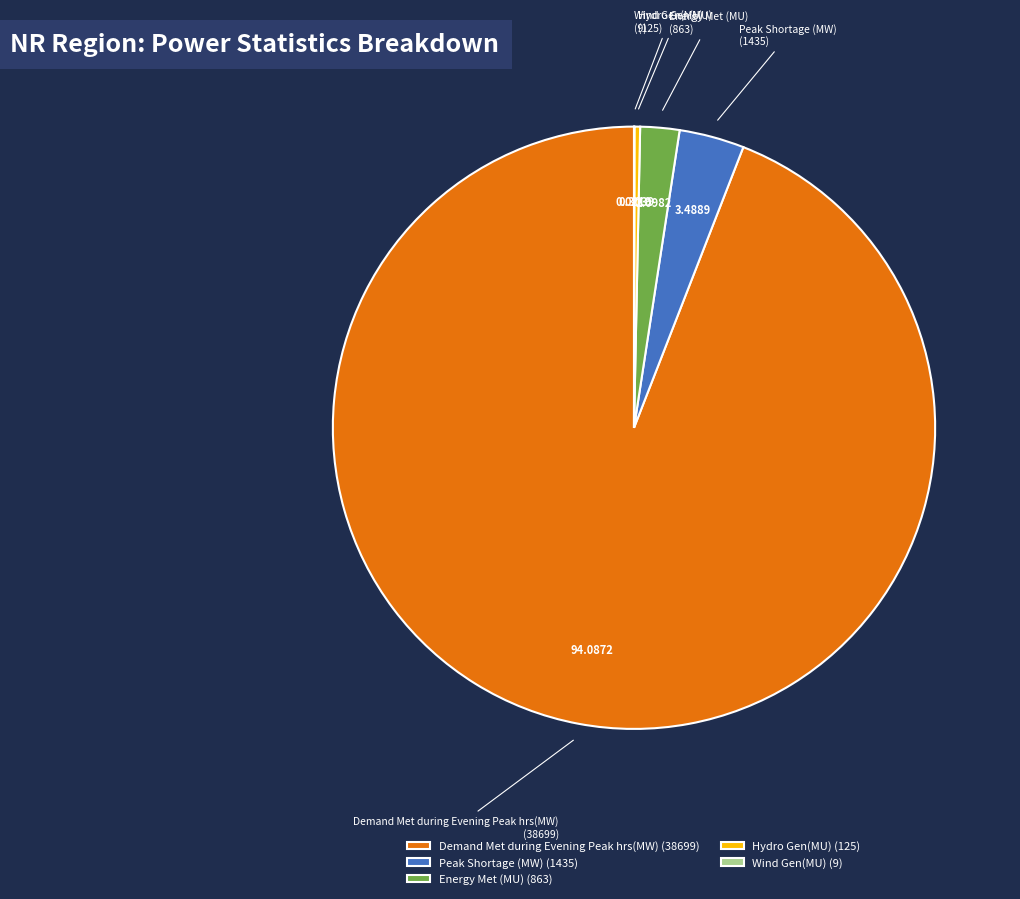

Combined, do Energy Met (MU) and Hydro Gen(MU) account for over 50%?

No